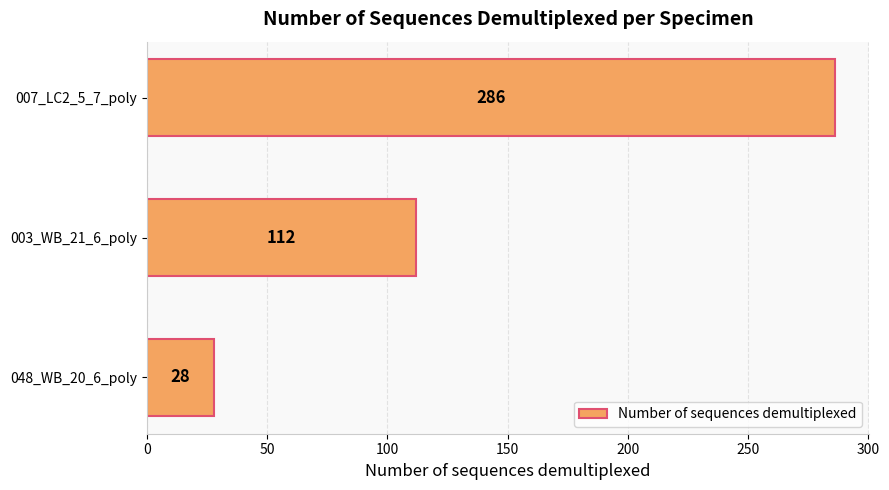

The chart shows a value of 112 at 003_WB_21_6_poly. True or false?

True